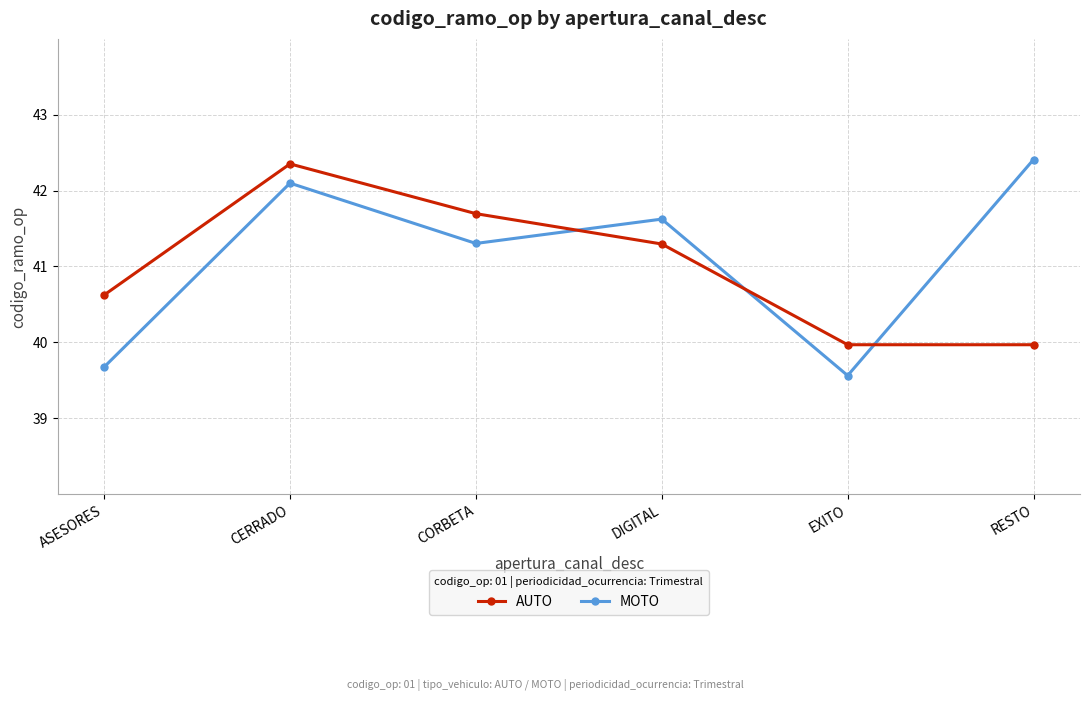

True or false: AUTO has more than 1 points higher than both neighbors.

False